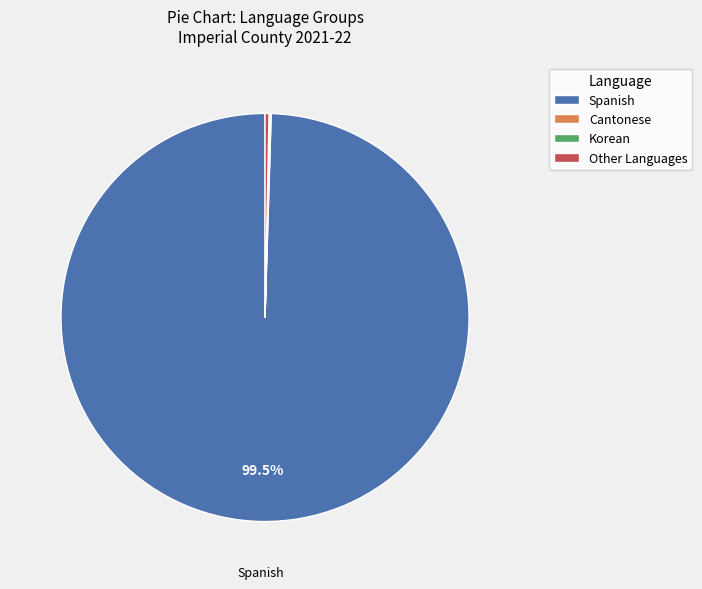

Between Other Languages and Spanish, which is larger?

Spanish